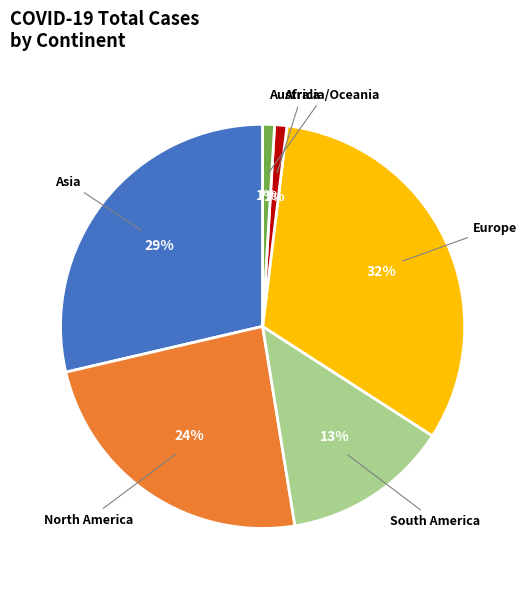

Which slice is the largest?

Europe